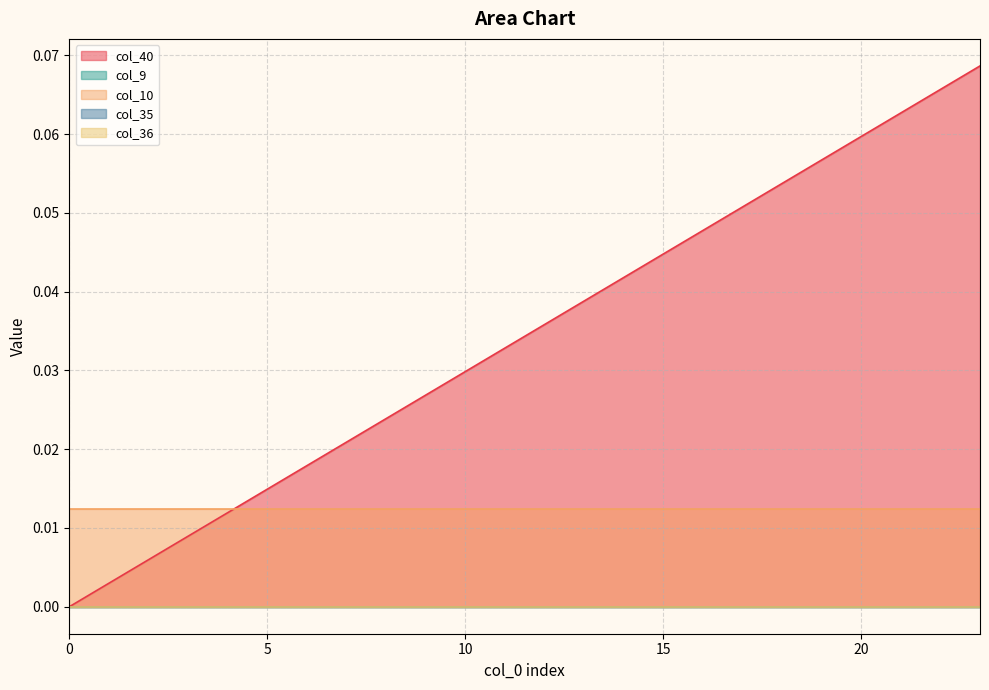

What is the sum of all col_10 values?

0.3